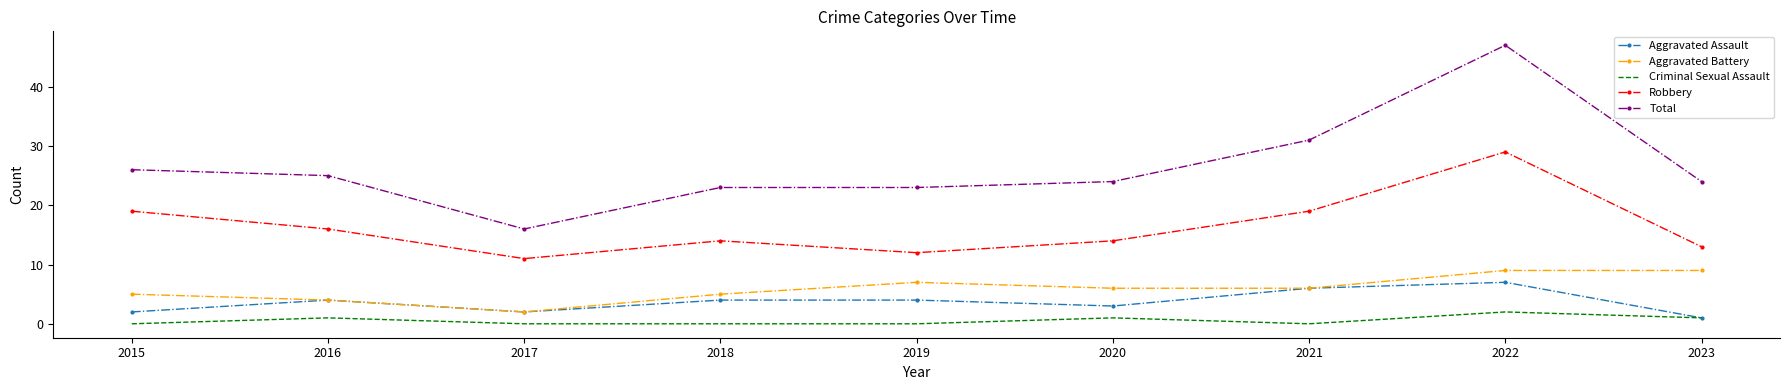

What is the spread (max minus min) of values at 2019?

23